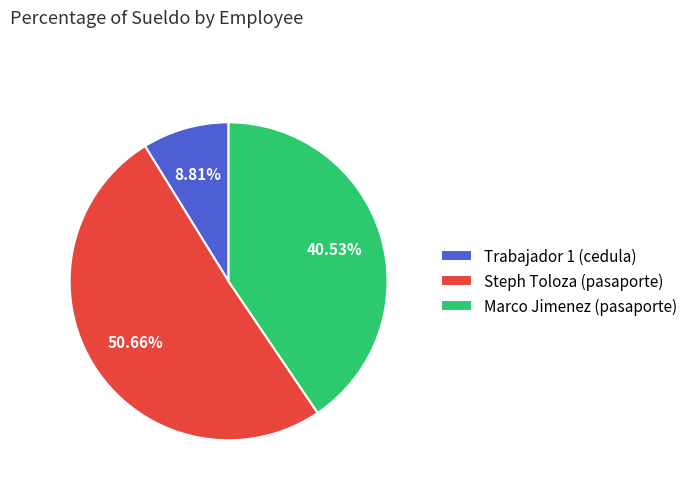

What is the total percentage of Marco Jimenez (pasaporte) and Steph Toloza (pasaporte)?

91.2%